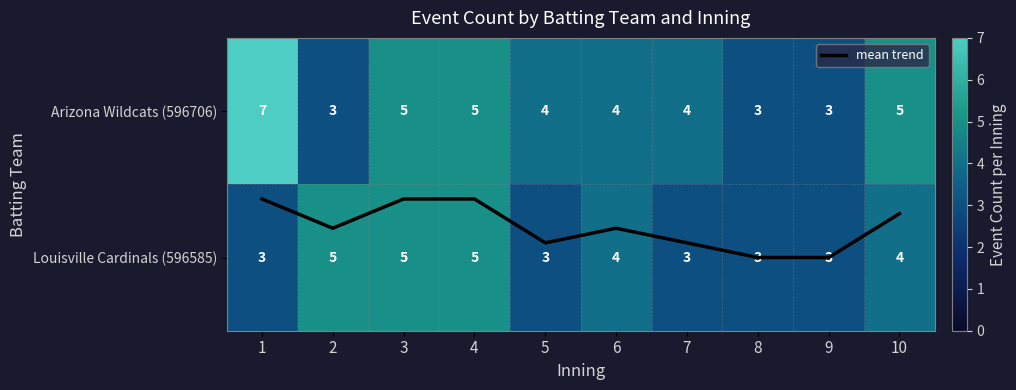

Which category has the lowest value across all series?

1